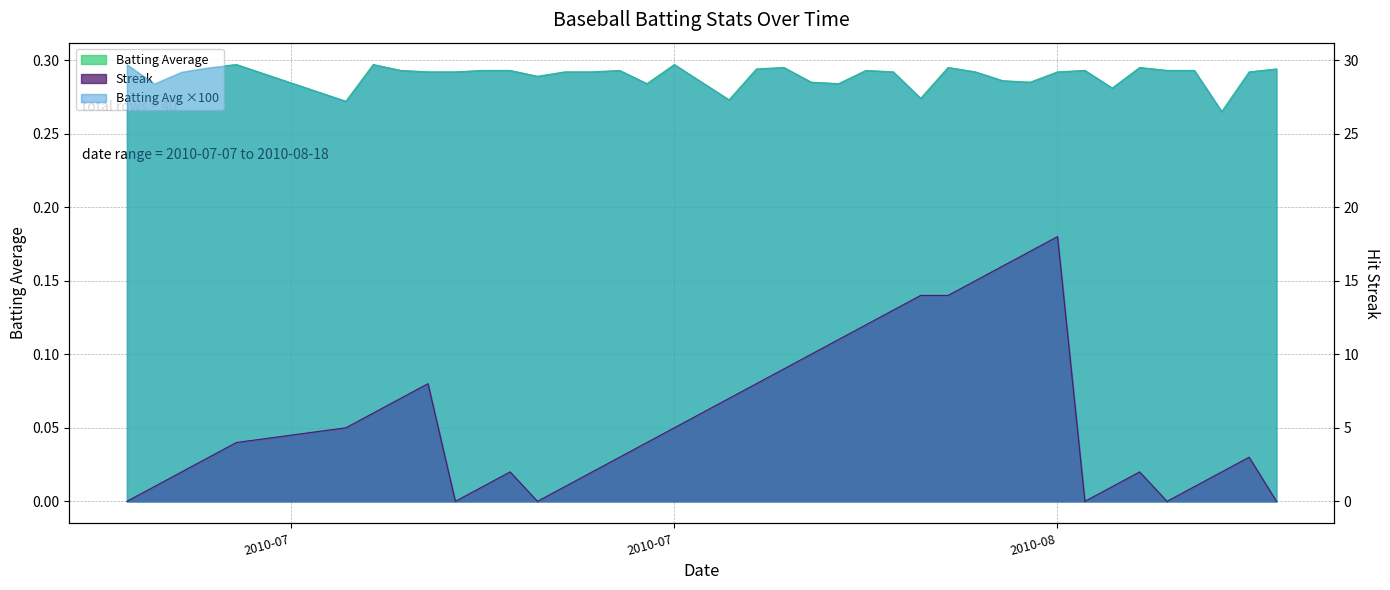

True or false: Batting Average and Streak intersect in this chart.

True